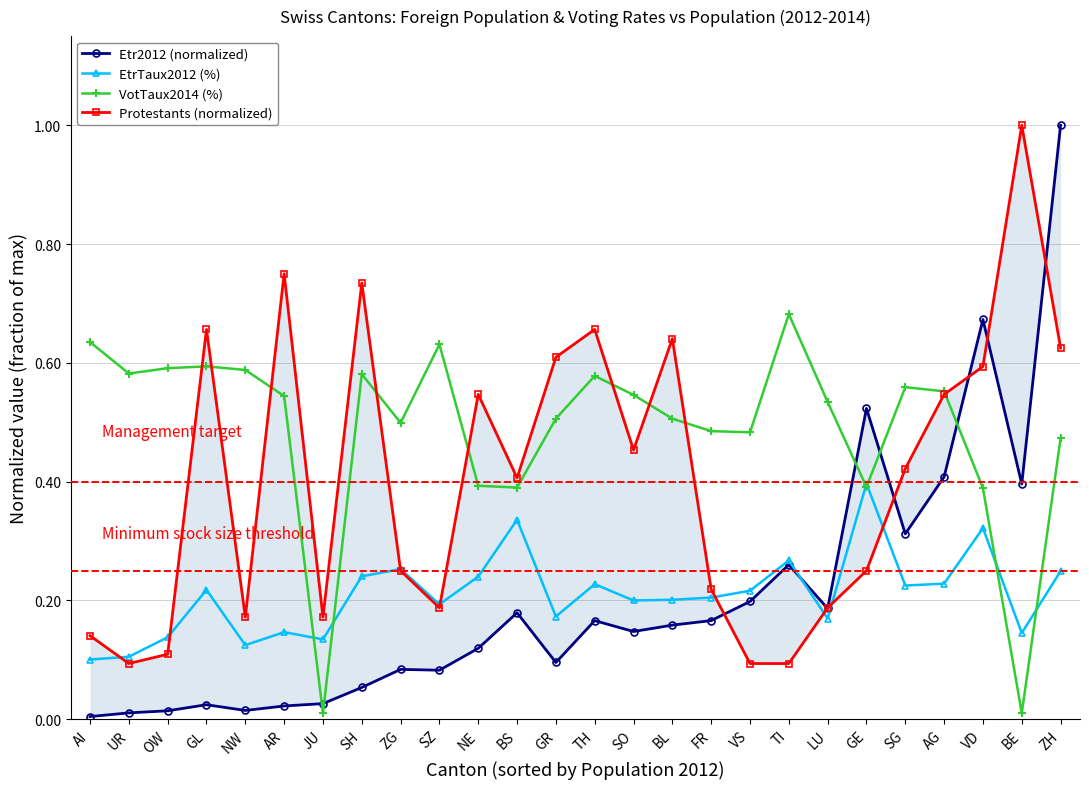

Where do Etr2012 (normalized) and EtrTaux2012 (%) first cross each other?

TI and LU